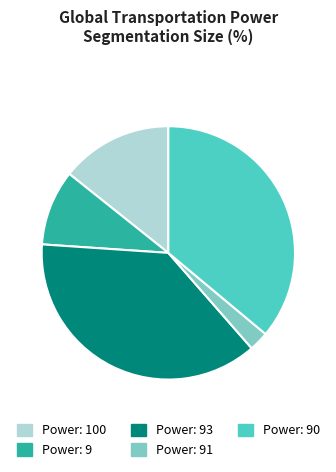

How many segments does this pie chart have?

5